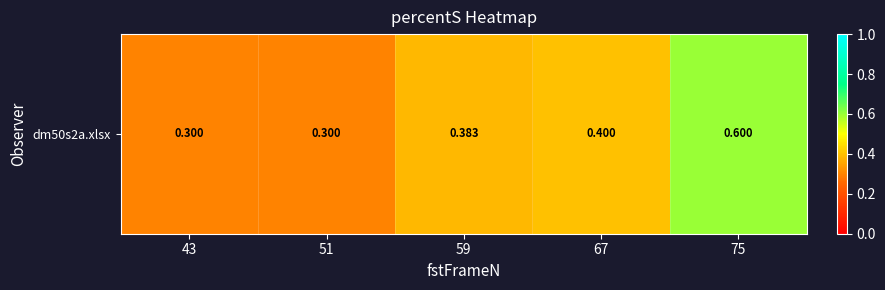

List the labels in order of value, largest first.

75, 67, 59, 43, 51